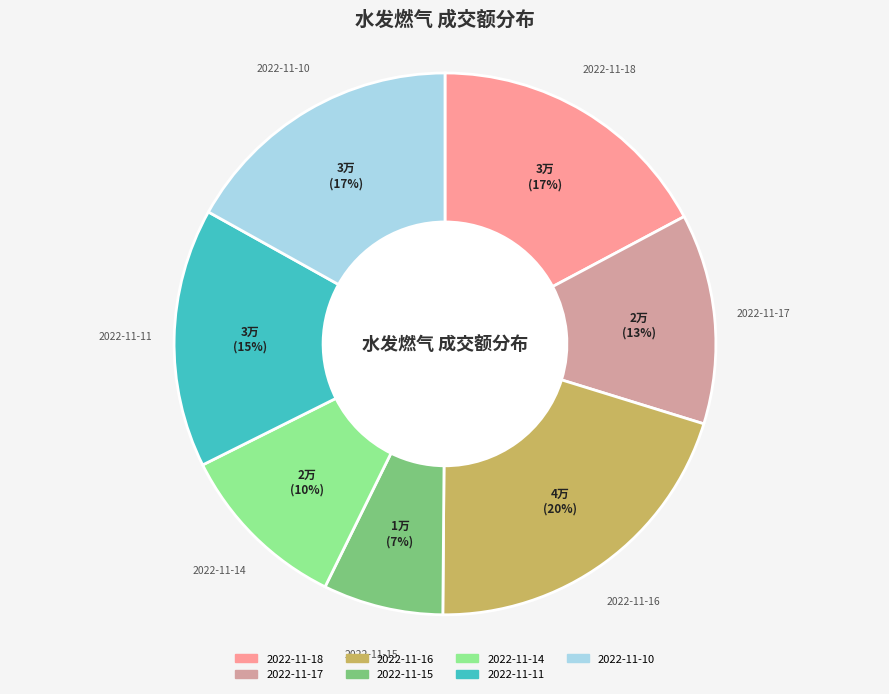

Does 2022-11-15 account for over 50% of the chart?

No